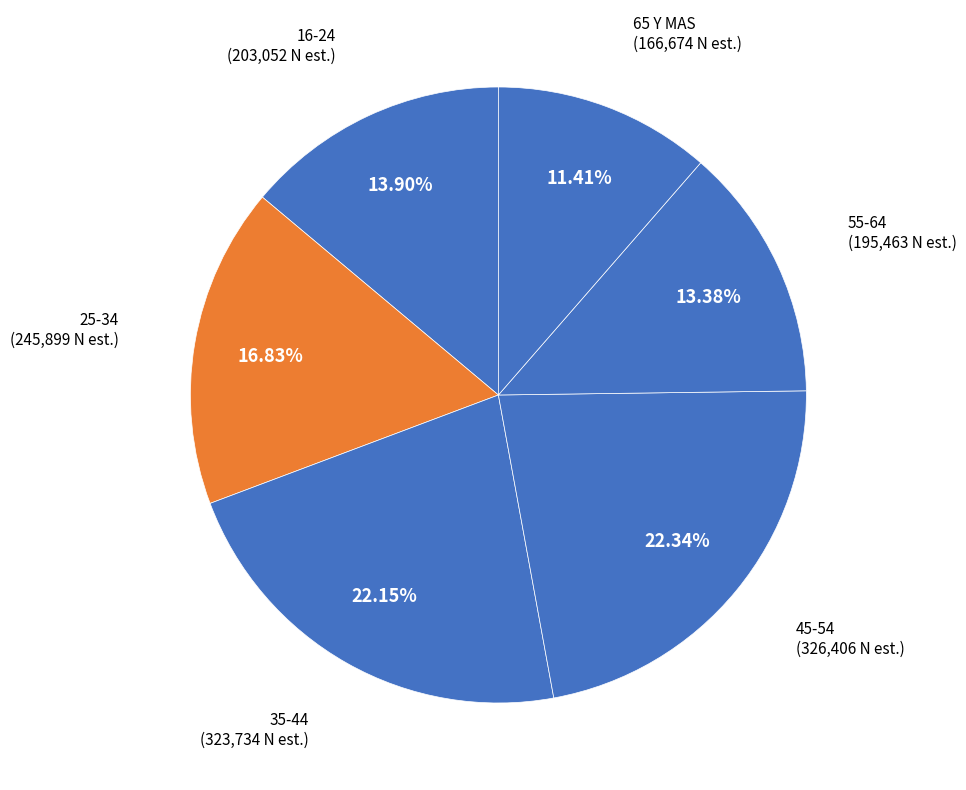

How many segments does this pie chart have?

6